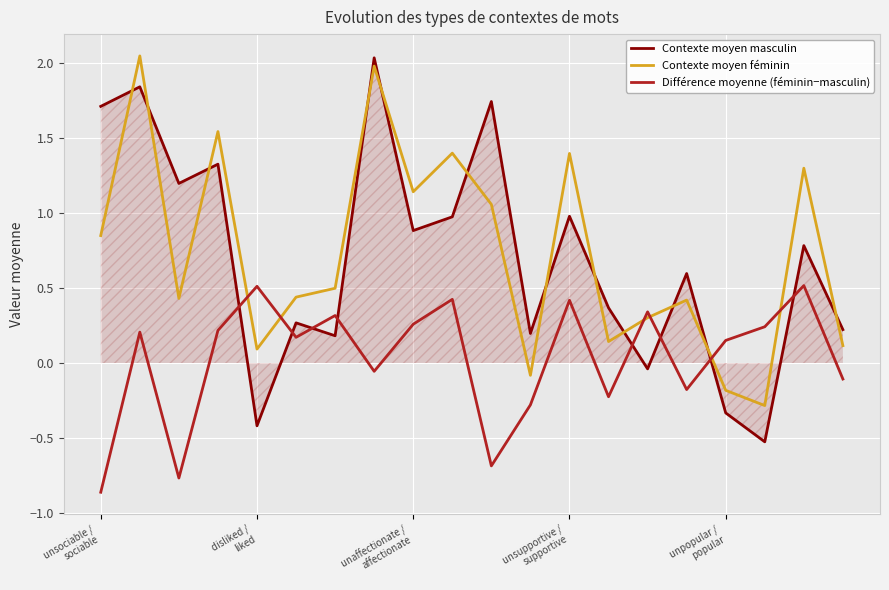

What are all the series names shown in the legend?

Contexte moyen masculin, Contexte moyen féminin, Différence moyenne (féminin−masculin)